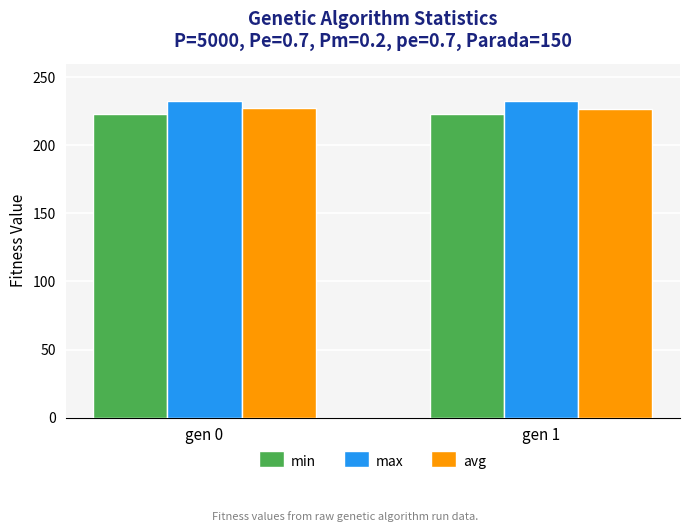

What is the value of the min bar at the 1st from the left?

222.9